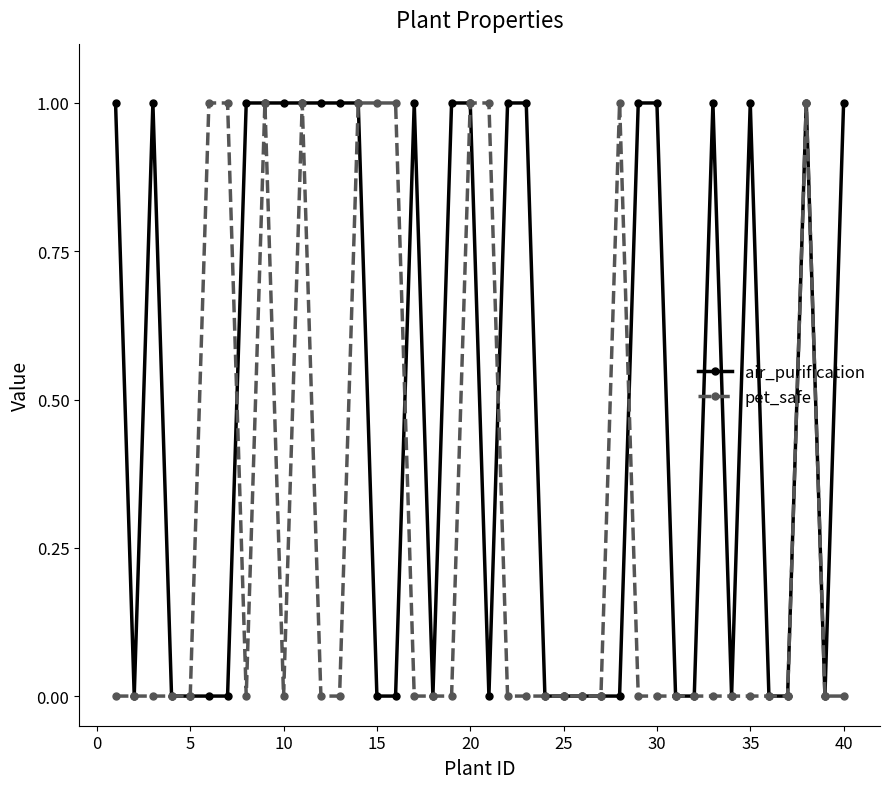

Which series has the largest total across all categories?

air_purification